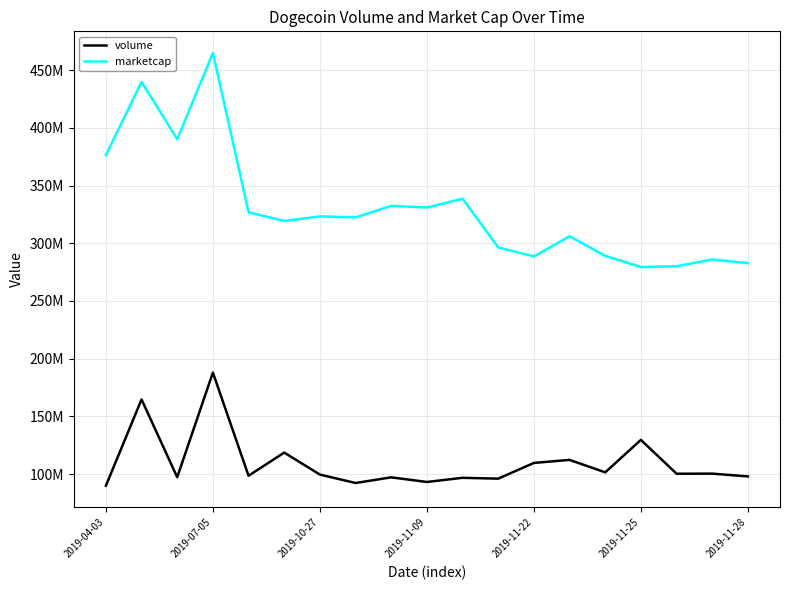

What are all the series names shown in the legend?

volume, marketcap